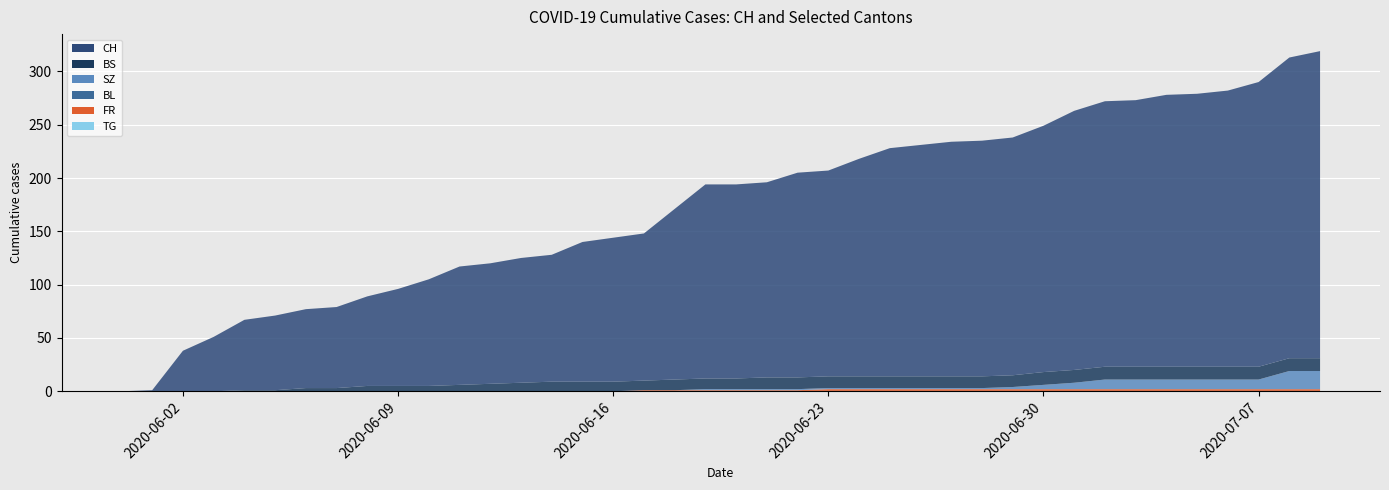

True or false: CH has more than 2 points higher than both neighbors.

False